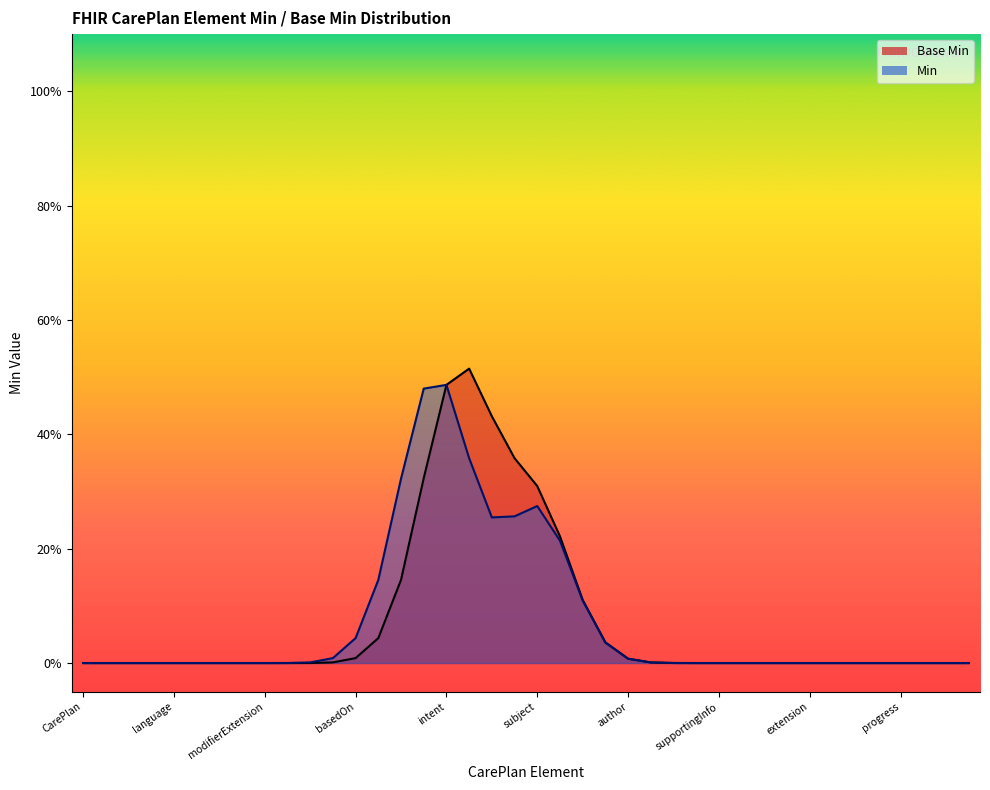

List the labels in order of value, smallest first.

CarePlan, CarePlan.id, CarePlan.meta, CarePlan.implicitRules, CarePlan.language, CarePlan.text, CarePlan.contained, CarePlan.extension, CarePlan.modifierExtension, CarePlan.identifier, CarePlan.instantiatesCanonical, CarePlan.instantiatesUri, CarePlan.basedOn, CarePlan.replaces, CarePlan.partOf, CarePlan.status, CarePlan.title, CarePlan.description, CarePlan.encounter, CarePlan.period, CarePlan.created, CarePlan.author, CarePlan.contributor, CarePlan.careTeam, CarePlan.addresses, CarePlan.supportingInfo, CarePlan.goal, CarePlan.activity, CarePlan.activity.id, CarePlan.activity.extension, CarePlan.activity.modifierExtension, CarePlan.activity.outcomeCodeableConcept, CarePlan.activity.outcomeReference, CarePlan.activity.progress, CarePlan.activity.reference, CarePlan.activity.detail, CarePlan.activity.detail.id, CarePlan.intent, CarePlan.category, CarePlan.subject